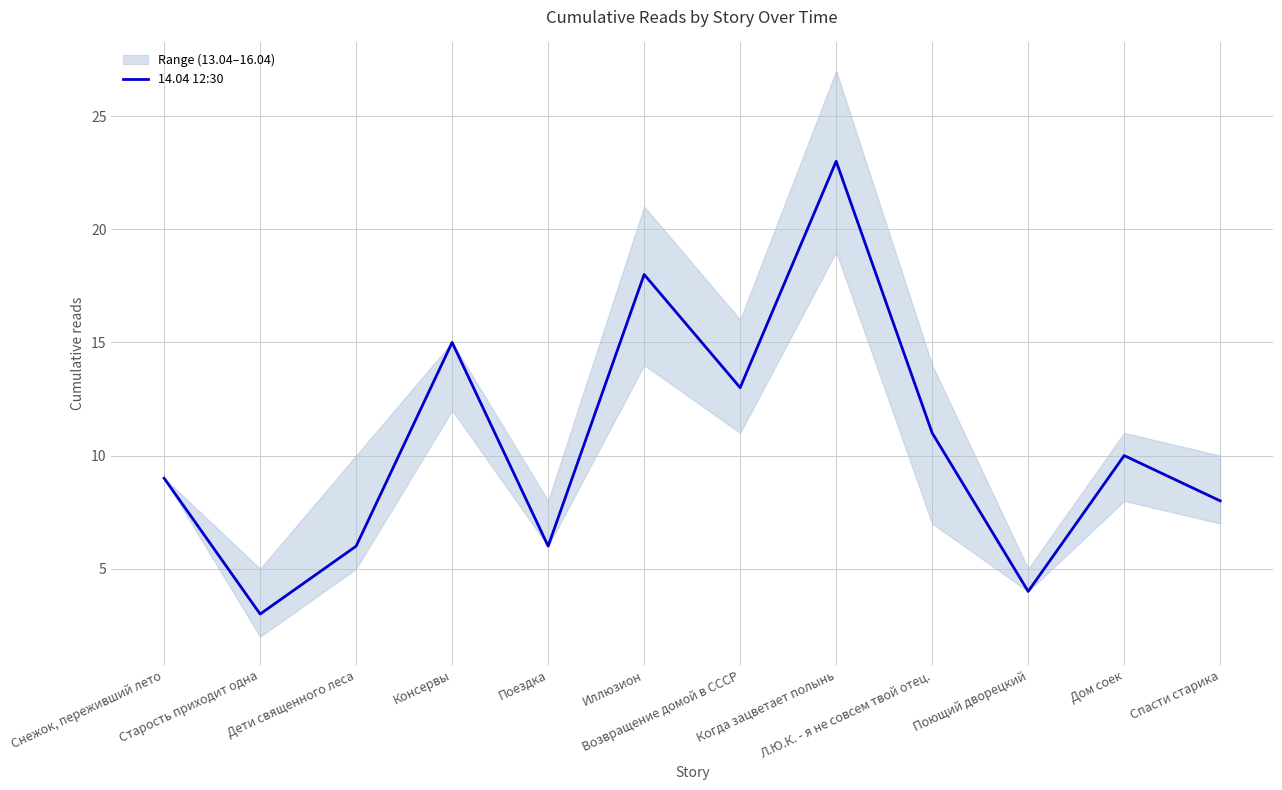

Reading left to right, what are all the values shown in this chart?

9	3	6	15	6	18	13	23	11	4	10	8